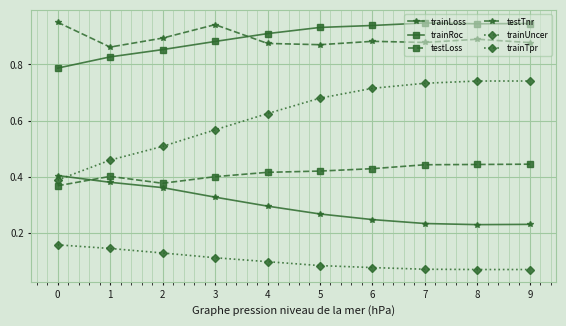

What is the maximum value shown in the chart?

1.0